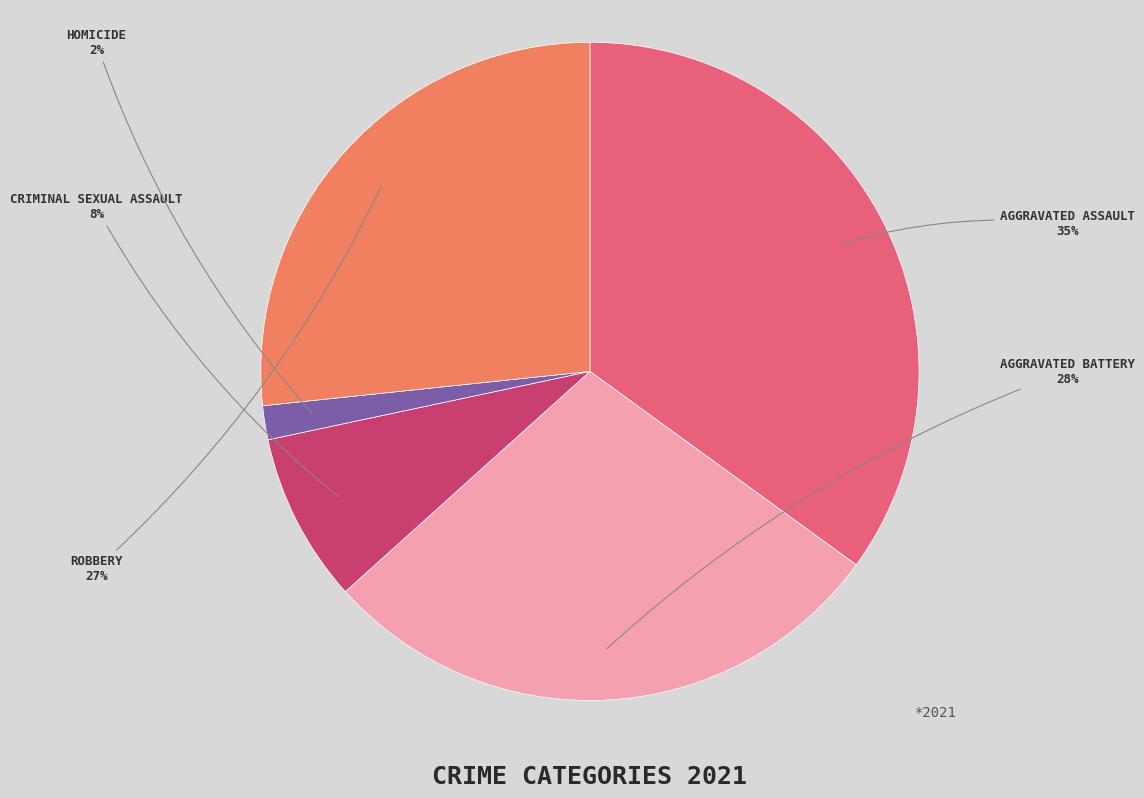

Is there a majority slice in this chart?

No